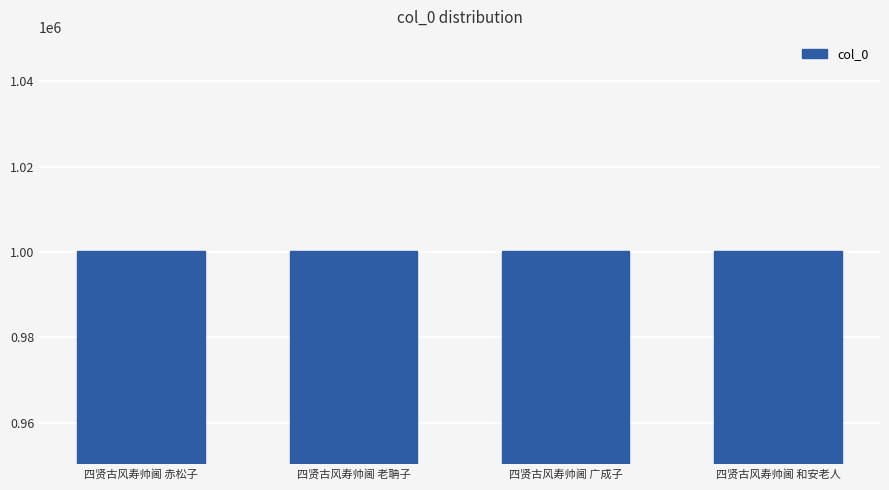

What is the average value?

1000310